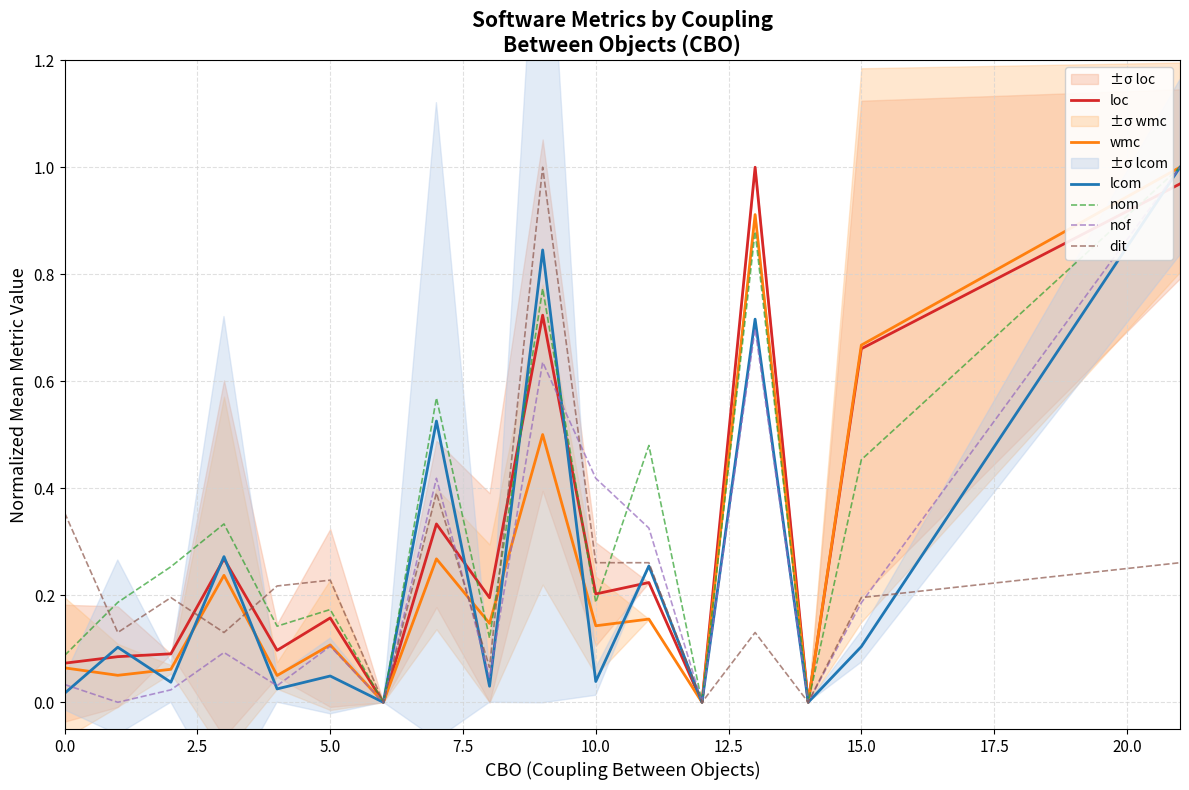

Which series has the widest spread of values?

loc